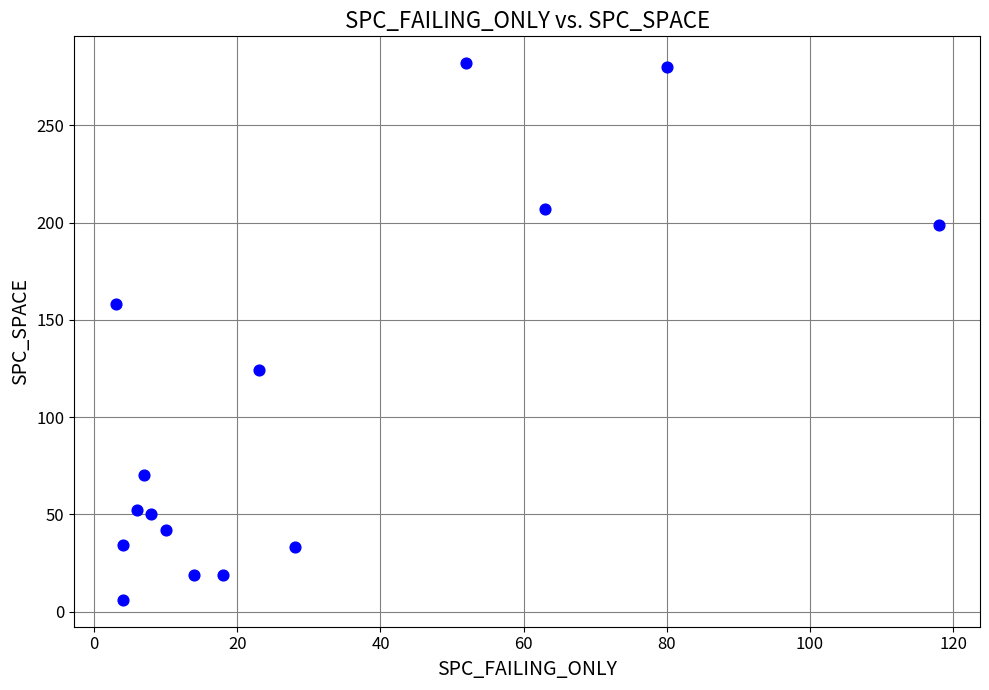

What is the range of Y values (max minus min)?

276